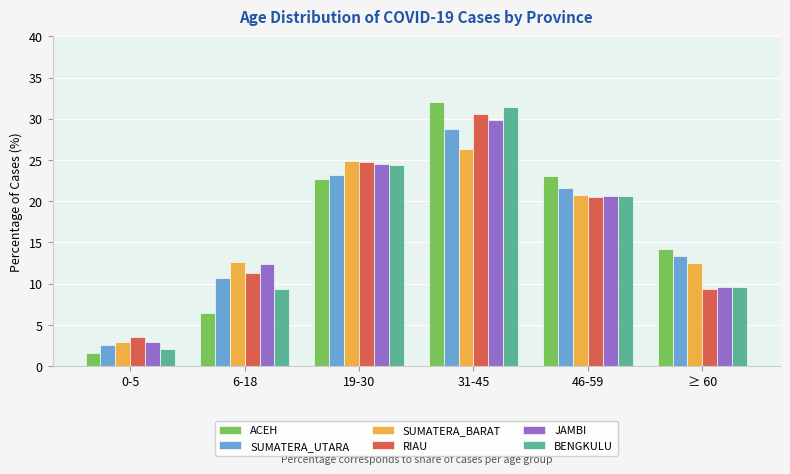

What is the label of the 1st bar from the left?

0-5